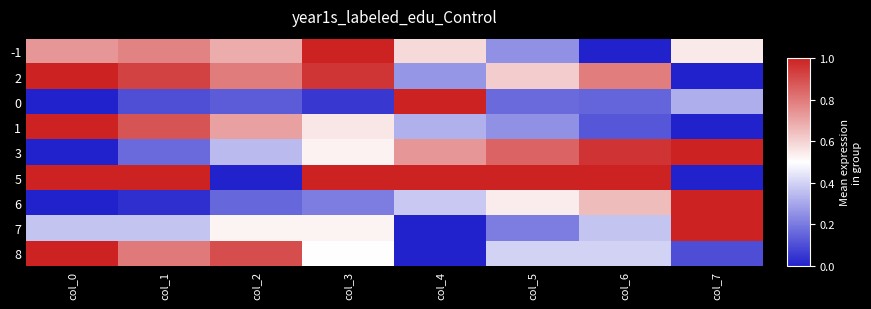

What is the sum of all 8 values?

4.1